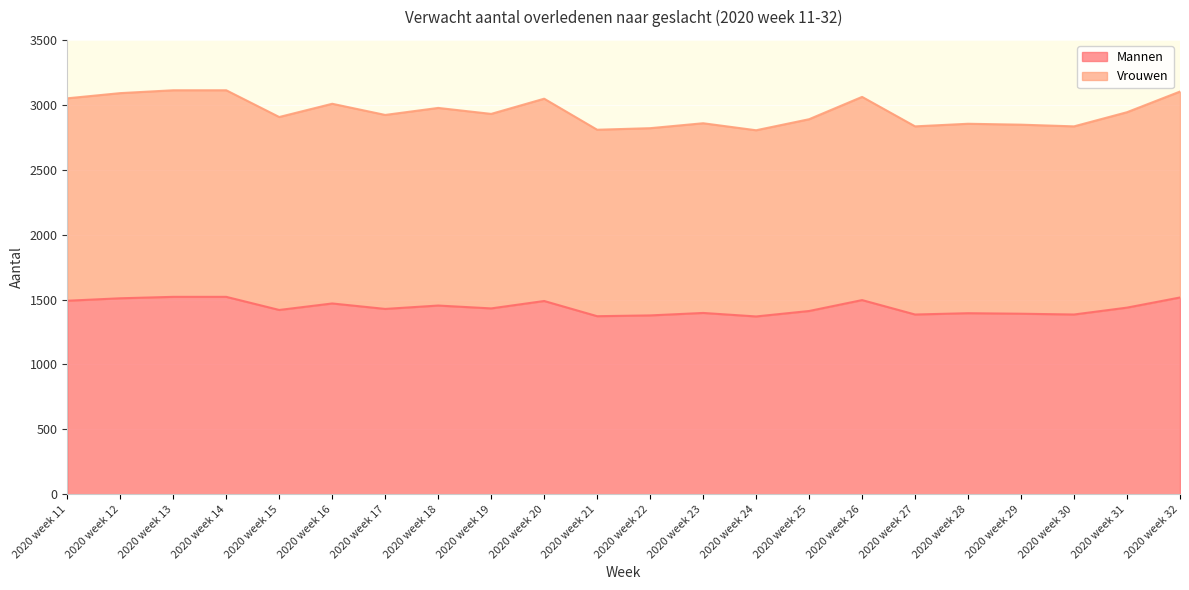

What is the value of the Vrouwen point at the 15th from the left?

2889